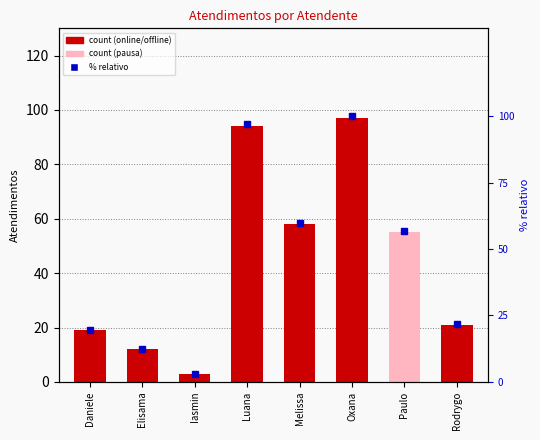

What is the average value?

46.3